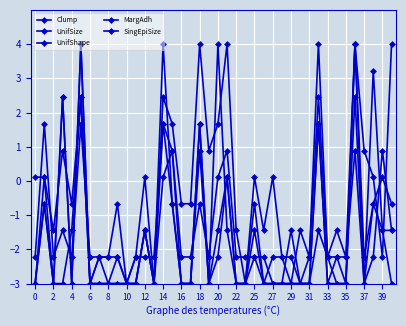

How many negative values does the SingEpiSize series have?

31